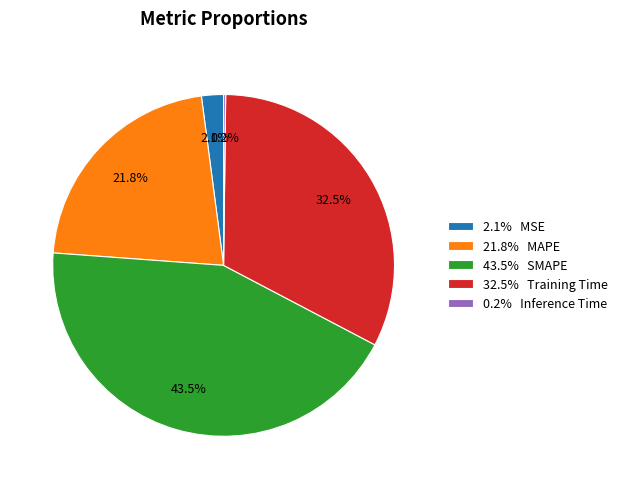

What percentage is NOT represented by 32.5% Training Time?

67.5%